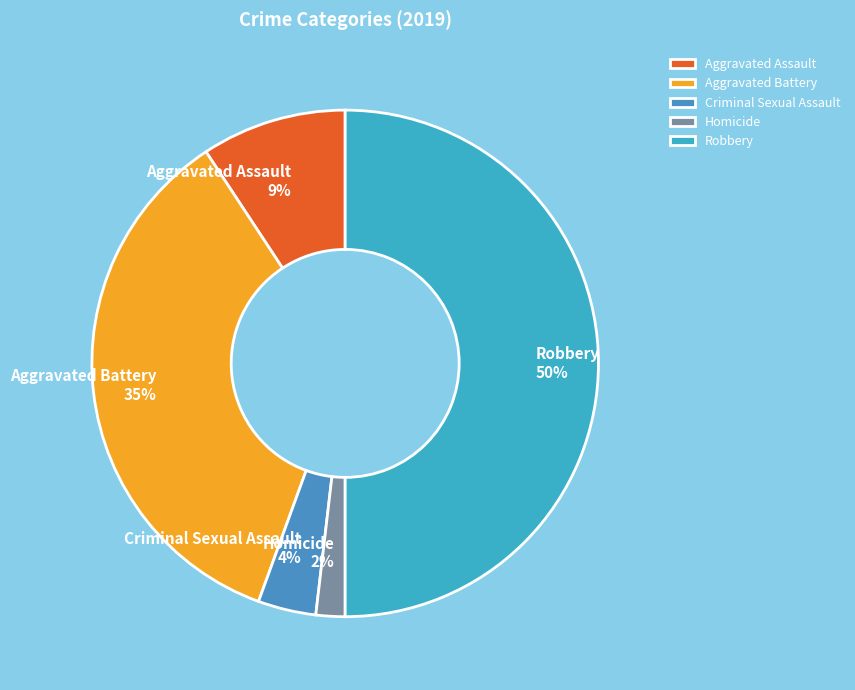

The Aggravated Assault slice represents 9% of the pie. True or false?

True